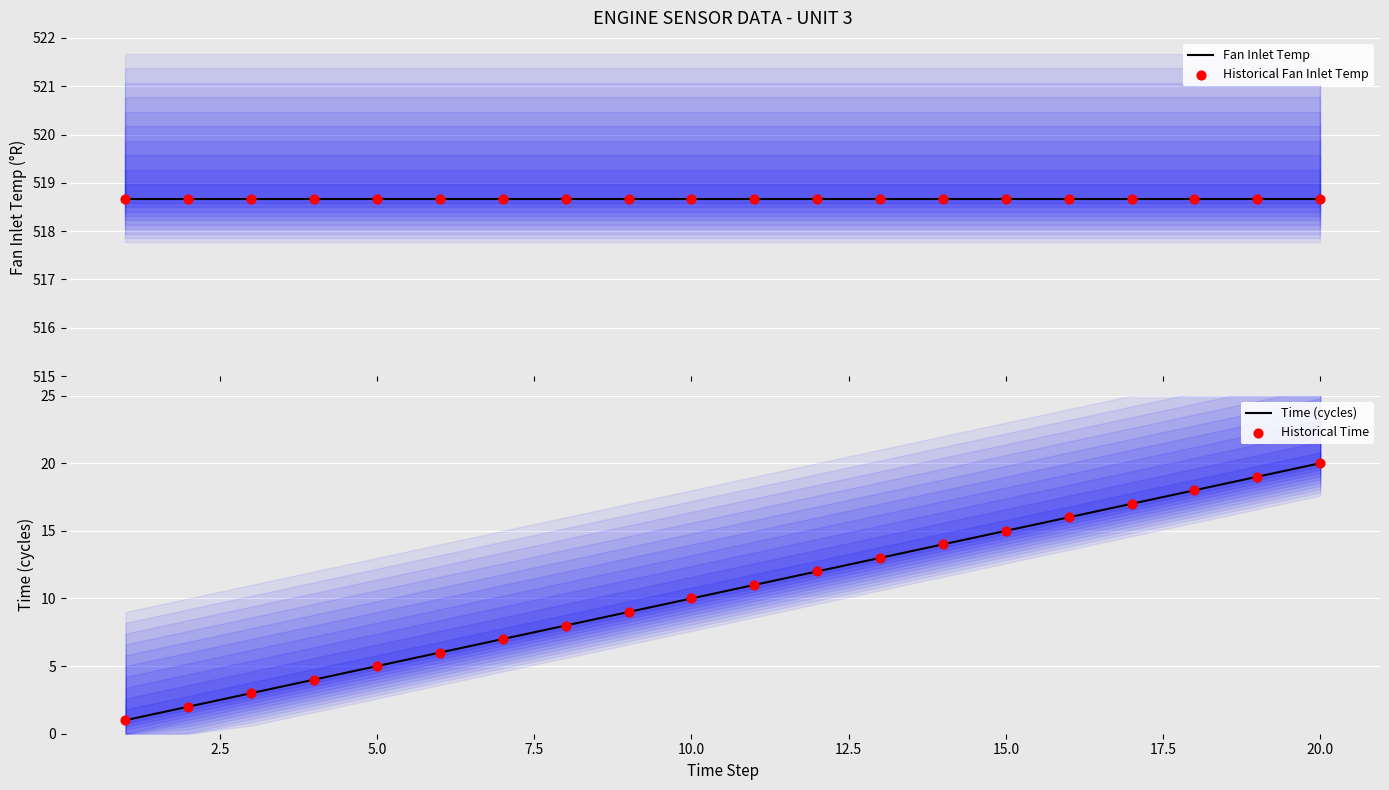

Which series reaches the minimum Y coordinate?

Time (cycles)